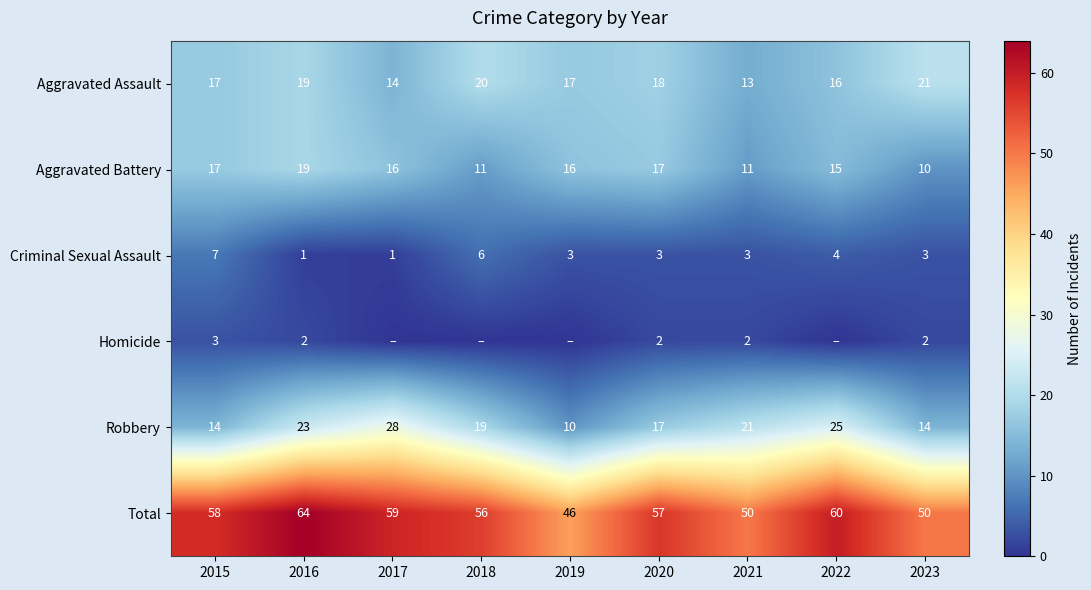

How many series are shown in this chart?

6